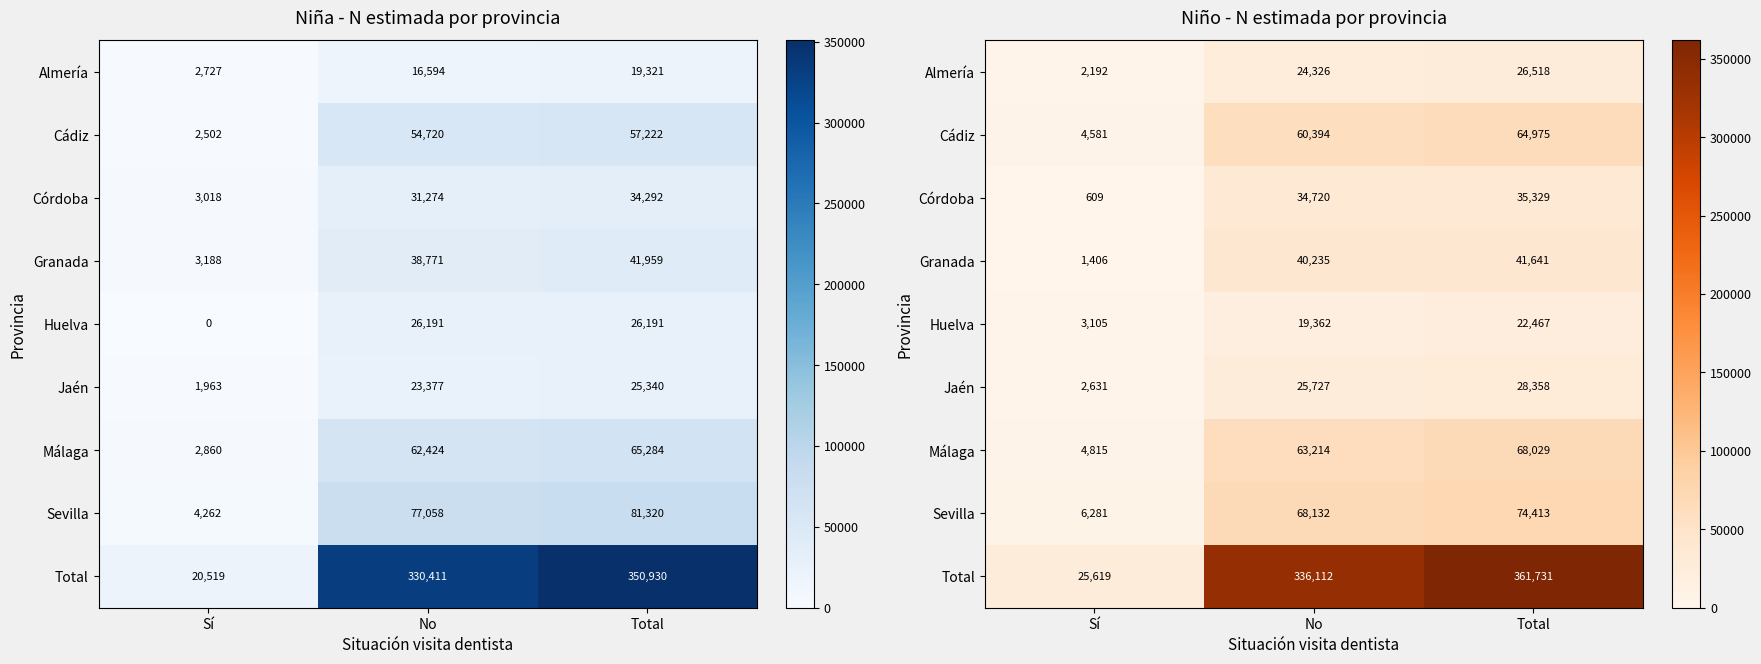

At No, list the series in order from smallest to largest.

Huelva, Almería, Jaén, Córdoba, Granada, Cádiz, Málaga, Sevilla, Total